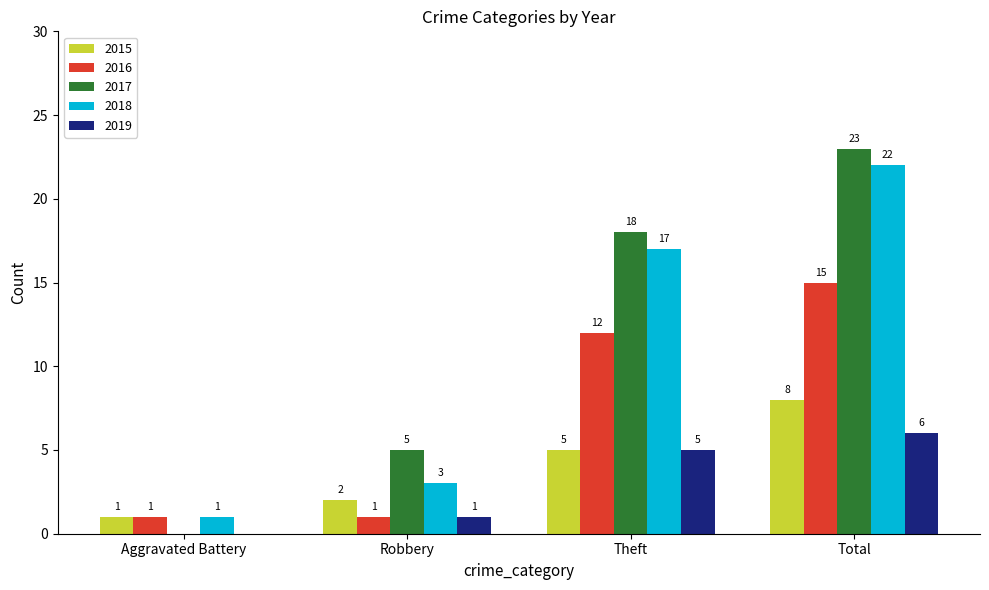

Is the value of 2017 at Theft greater than the value of 2018 at Aggravated Battery?

Yes